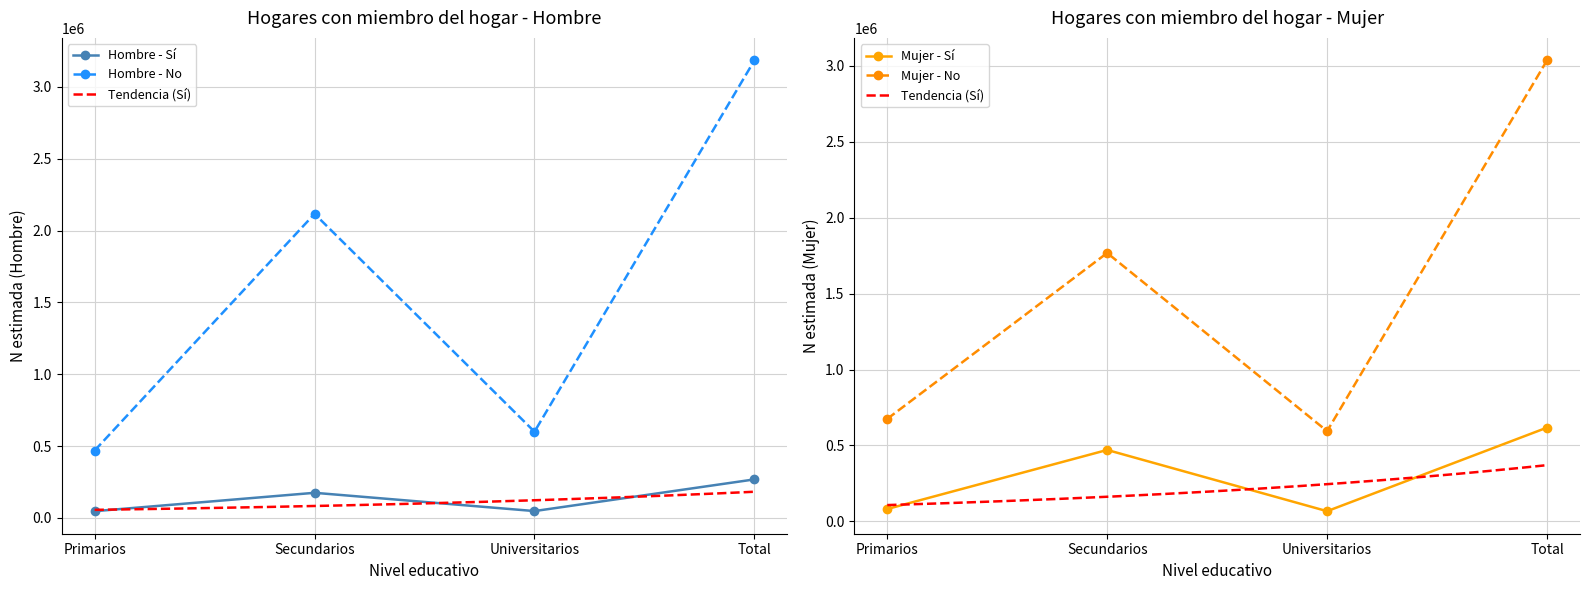

Is the value of Mujer - Si (N estimada) at Total greater than the value of Hombre - Si (N estimada) at Total?

Yes